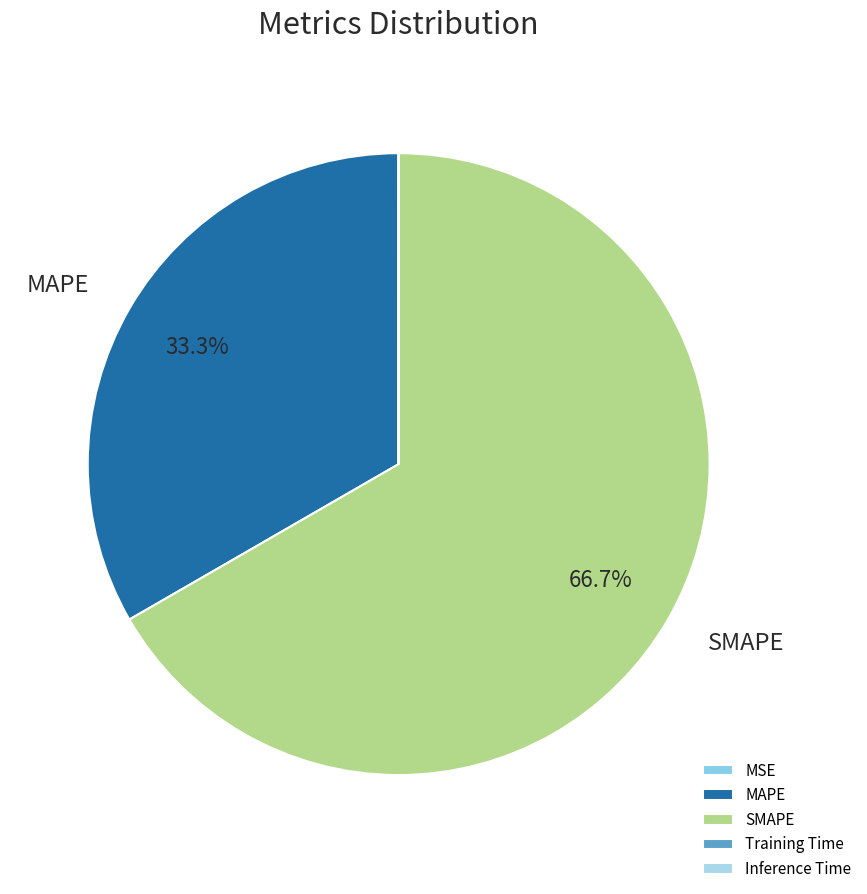

Is it true that MAPE is 33% of the pie?

True